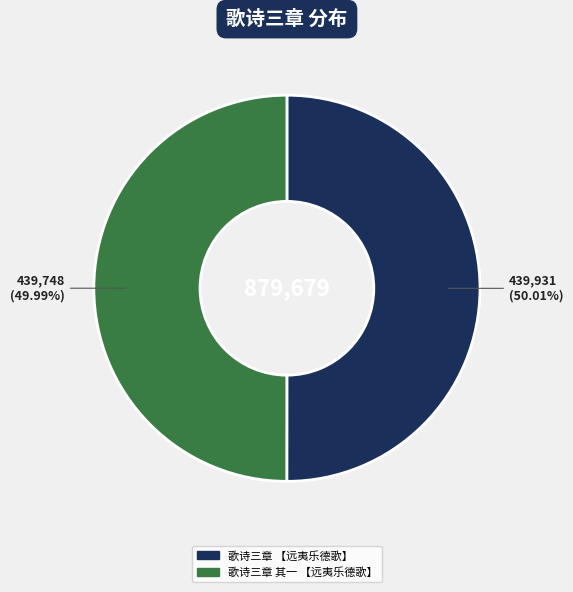

What percentage is NOT represented by 歌诗三章 【远夷乐德歌】?

50.0%